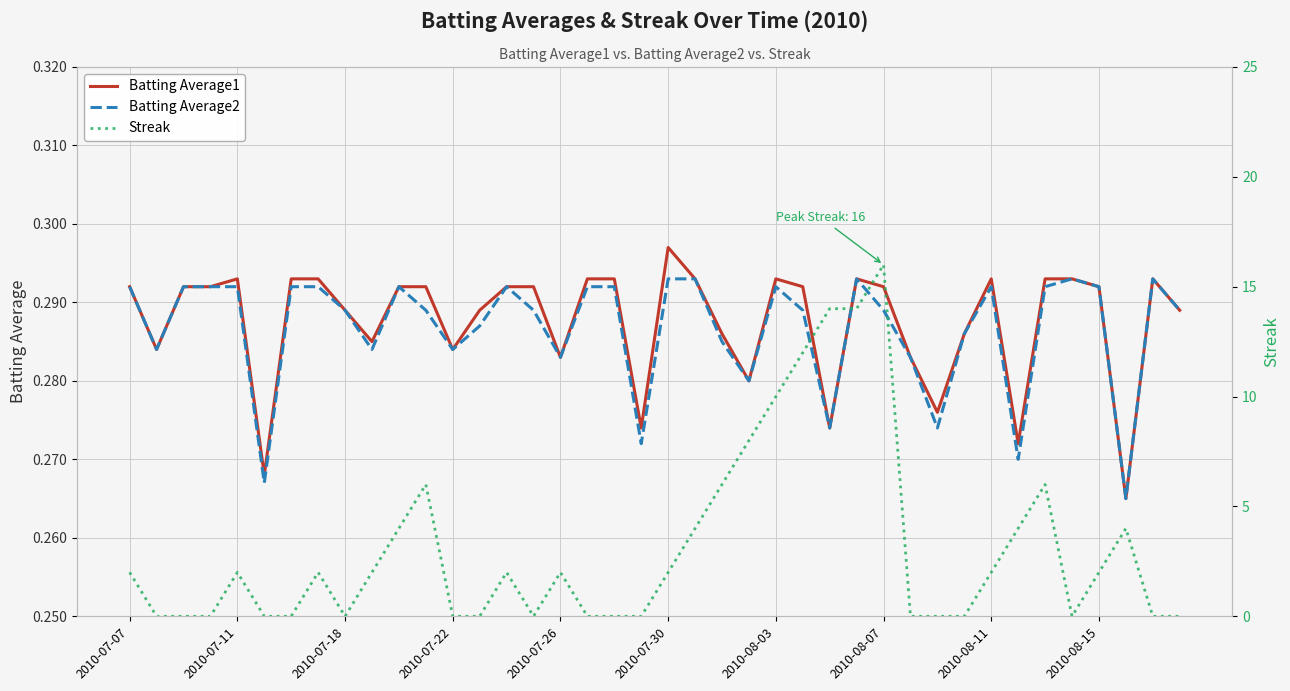

True or false: Streak and Batting Average1 intersect in this chart.

True